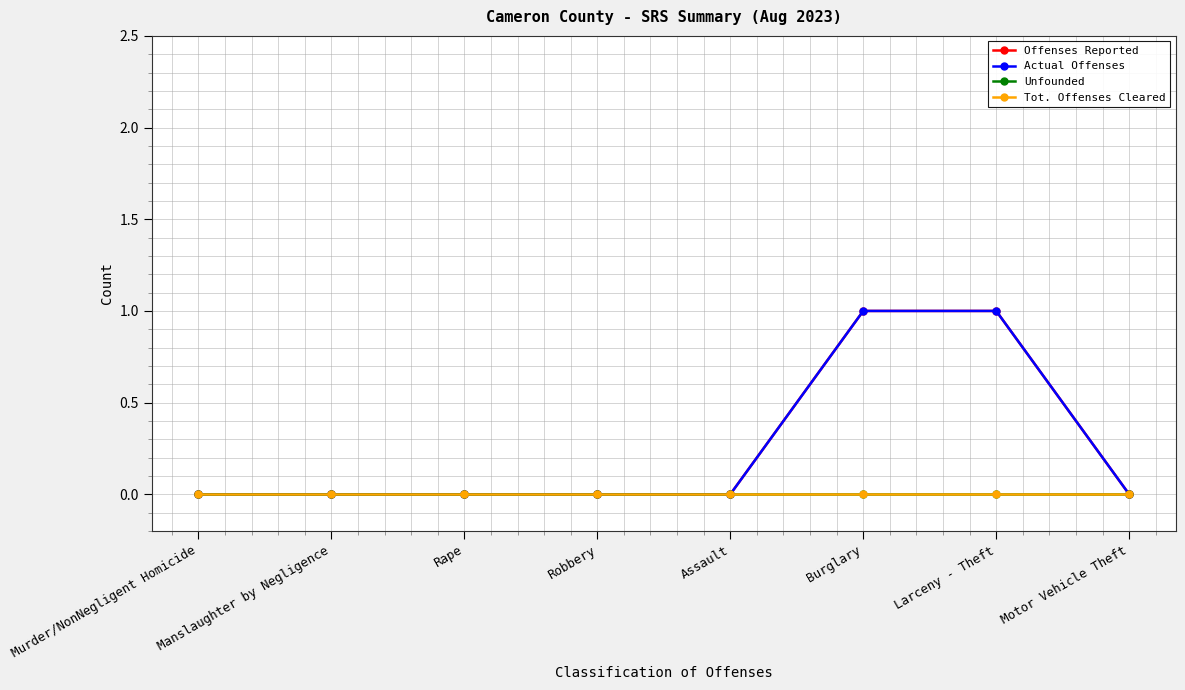

How many lines are shown in the chart?

4